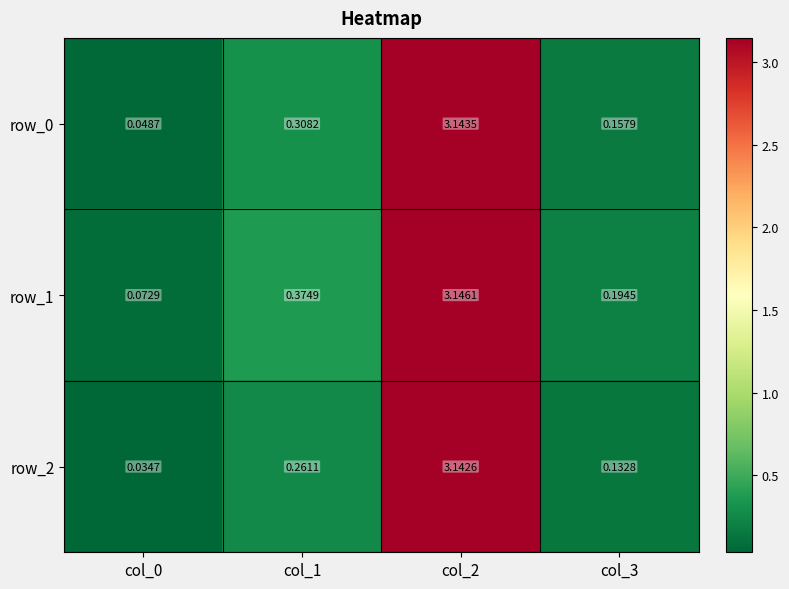

Is the value of row_0 at col_3 greater than the value of row_2 at col_0?

Yes